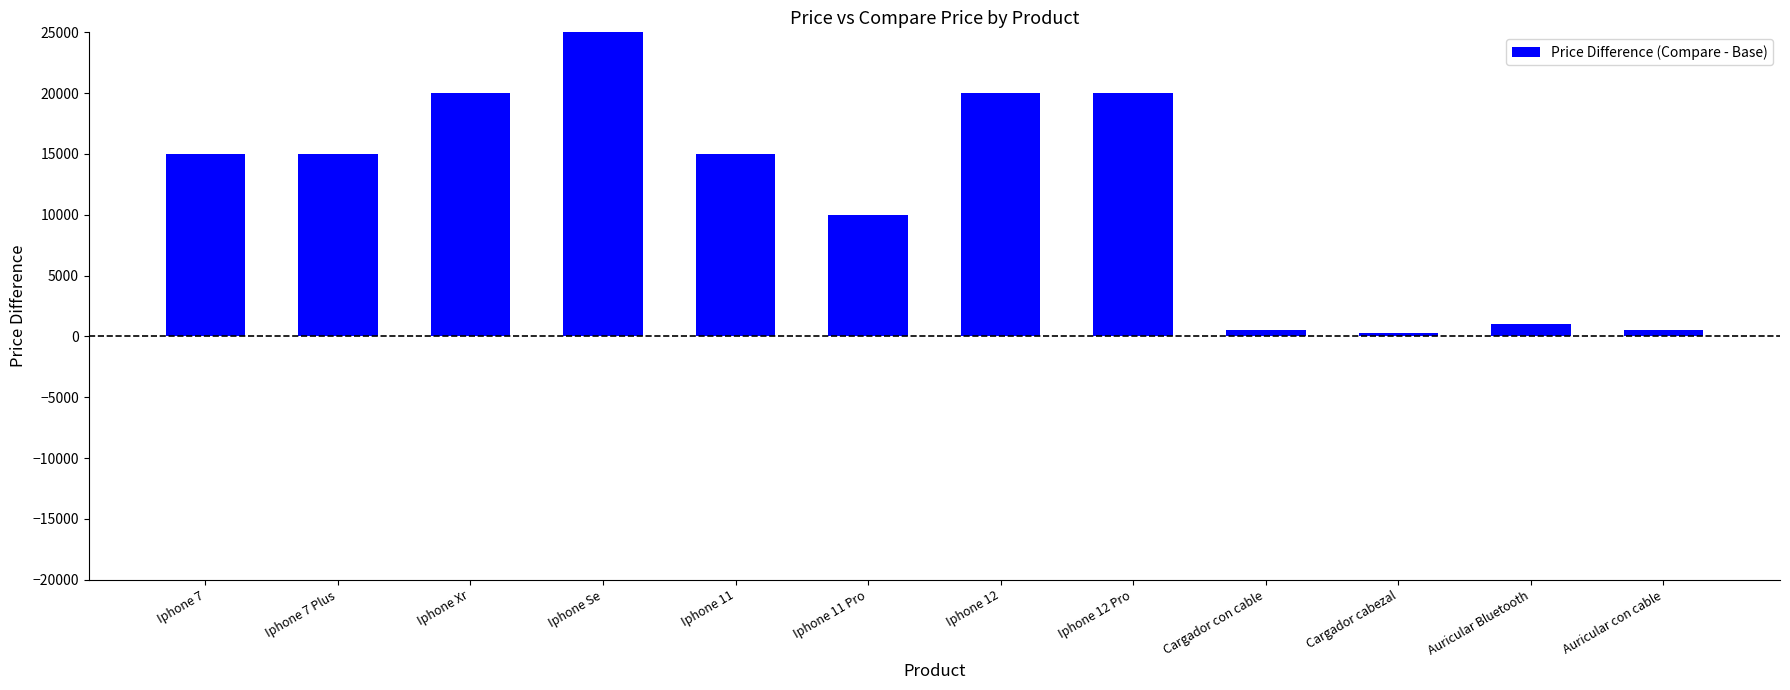

What position from the left is Iphone 12 Pro?

8